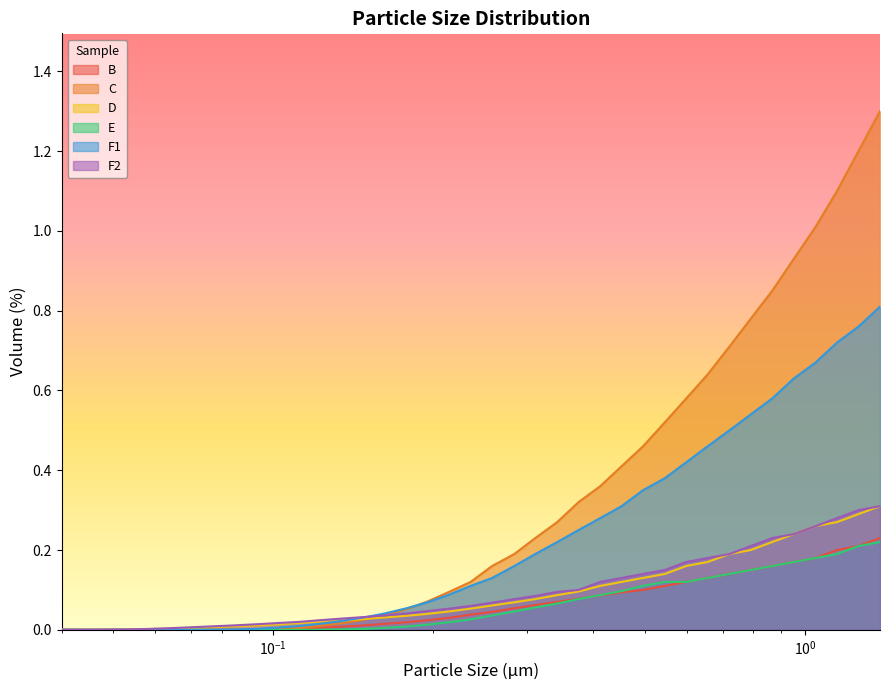

At which category does the chart reach its minimum across all series?

0.04